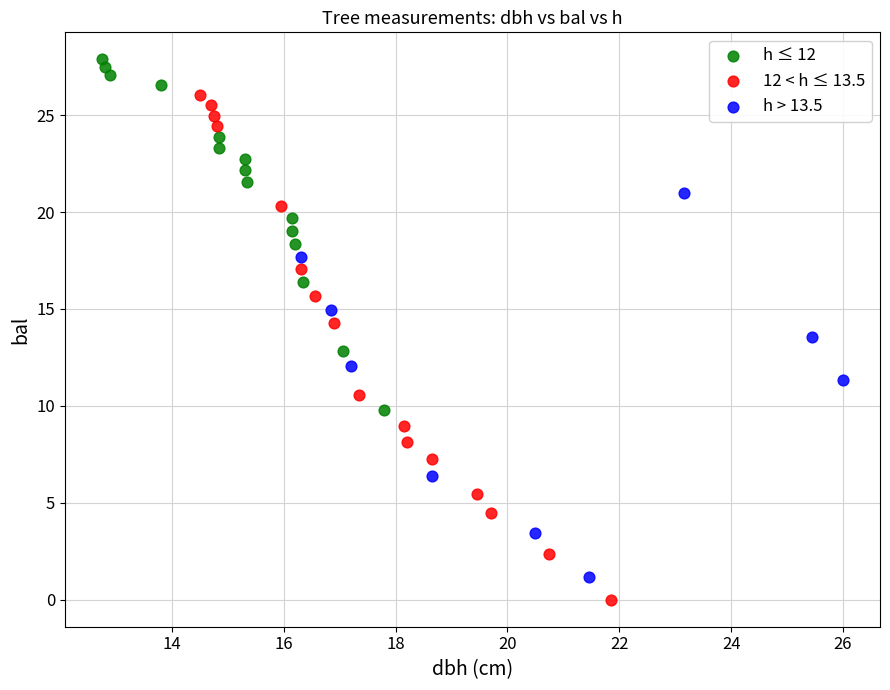

Which series contains the lowest Y value?

12 < h ≤ 13.5